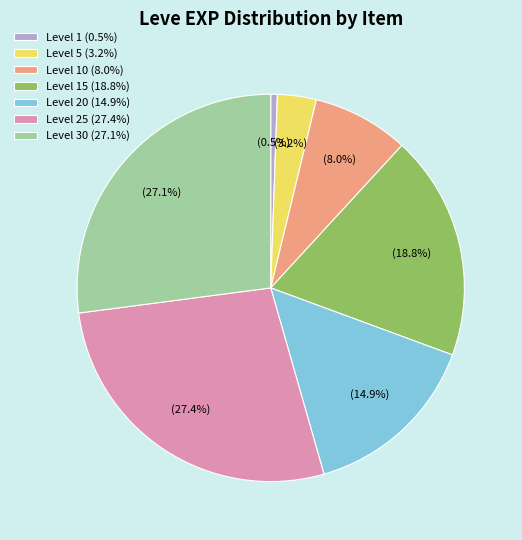

Do Level 30 (27.1%) and Level 1 (0.5%) together represent more than half of the pie?

No